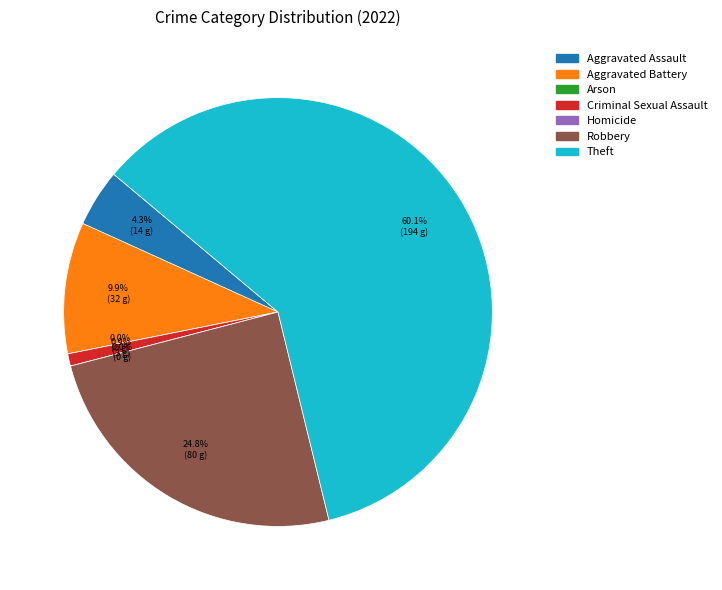

Is it true that Aggravated Assault is 14% of the pie?

False